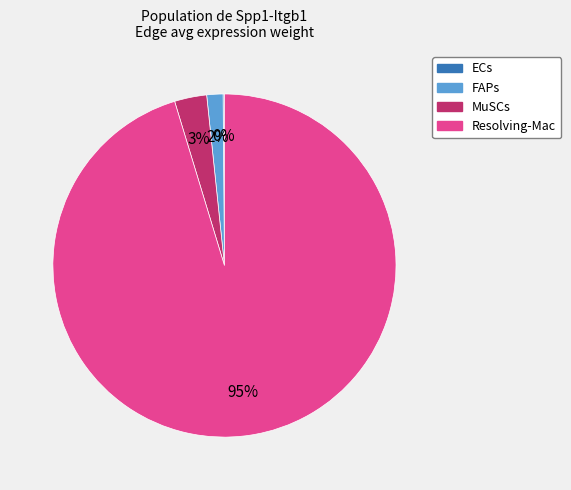

Is there any slice that represents more than half of the pie?

Yes